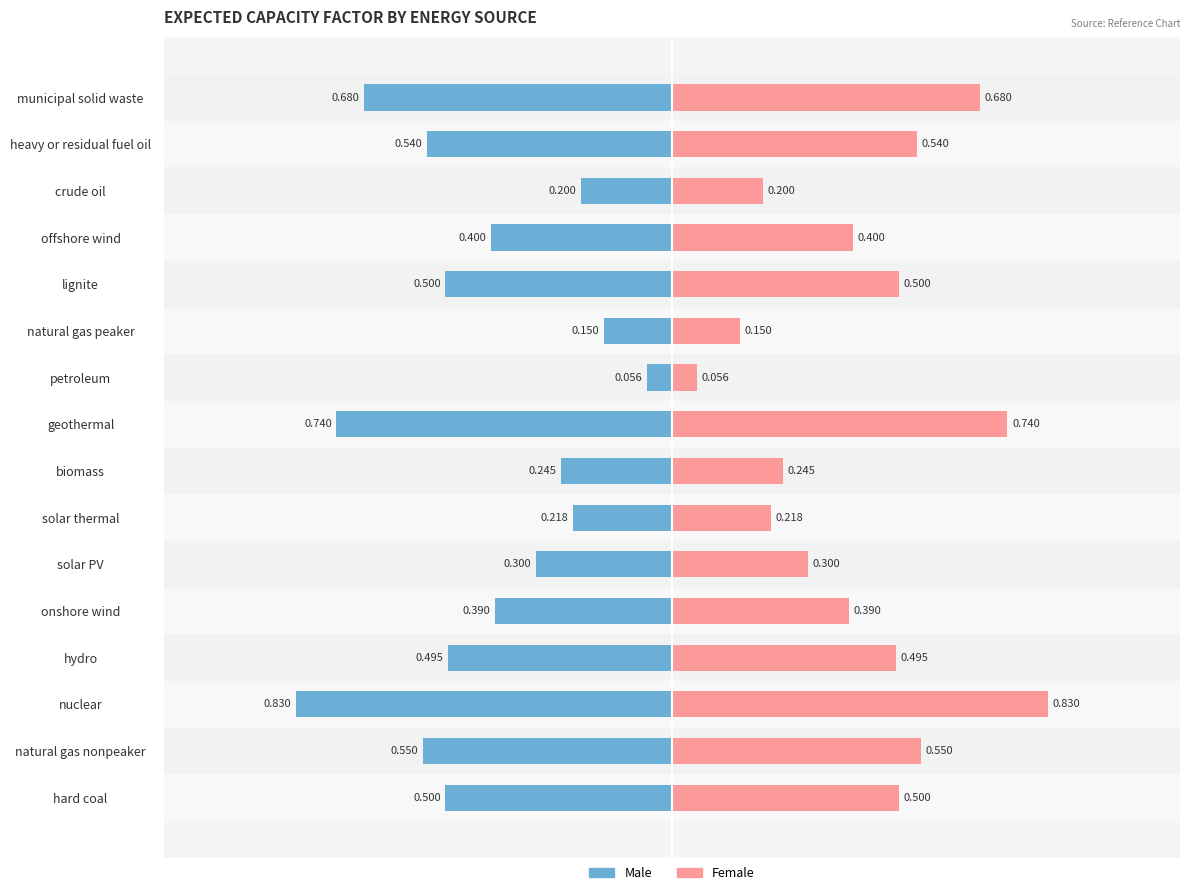

The Male series shows -0.4 at onshore wind. True or false?

True